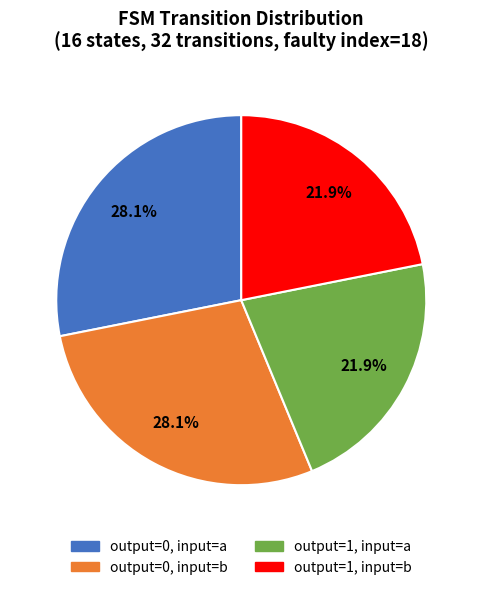

To the nearest percent, what percentage of the pie is output=0, input=a?

28%